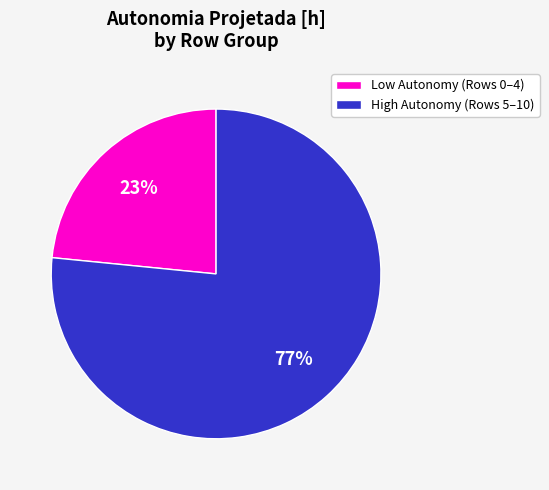

To the nearest percent, what is the combined percentage of Low Autonomy (Rows 0–4) and High Autonomy (Rows 5–10)?

100%